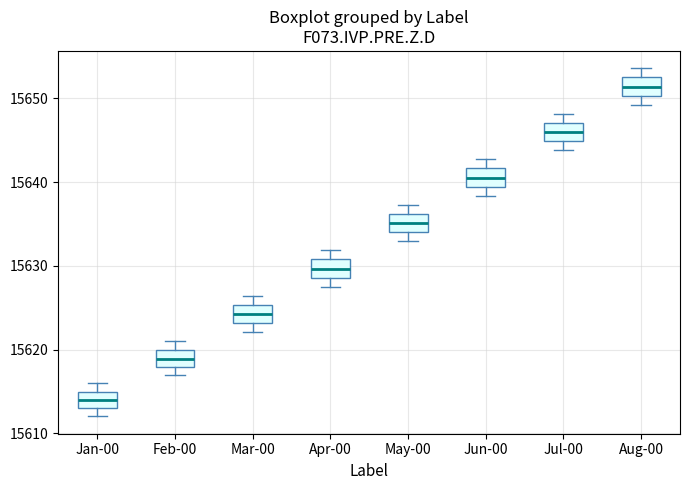

Reading left to right, transcribe this box plot: for each box, give where its median line is, the range the box spans, and where its two whiskers end, as read against the y-axis. The values are not printed on the chart, so give them approximately, as read against the axis.

Jan-00: median 15614, box 15613 to 15615, whiskers 15612 to 15616
Feb-00: median 15619, box 15618 to 15620, whiskers 15617 to 15621
Mar-00: median 15624, box 15623 to 15625, whiskers 15622 to 15626
Apr-00: median 15630, box 15629 to 15631, whiskers 15627 to 15632
May-00: median 15635, box 15634 to 15636, whiskers 15633 to 15637
Jun-00: median 15641, box 15639 to 15642, whiskers 15638 to 15643
Jul-00: median 15646, box 15645 to 15647, whiskers 15644 to 15648
Aug-00: median 15651, box 15650 to 15652, whiskers 15649 to 15654